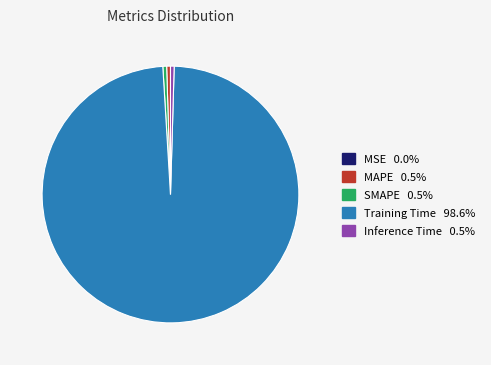

Is there a majority slice in this chart?

Yes